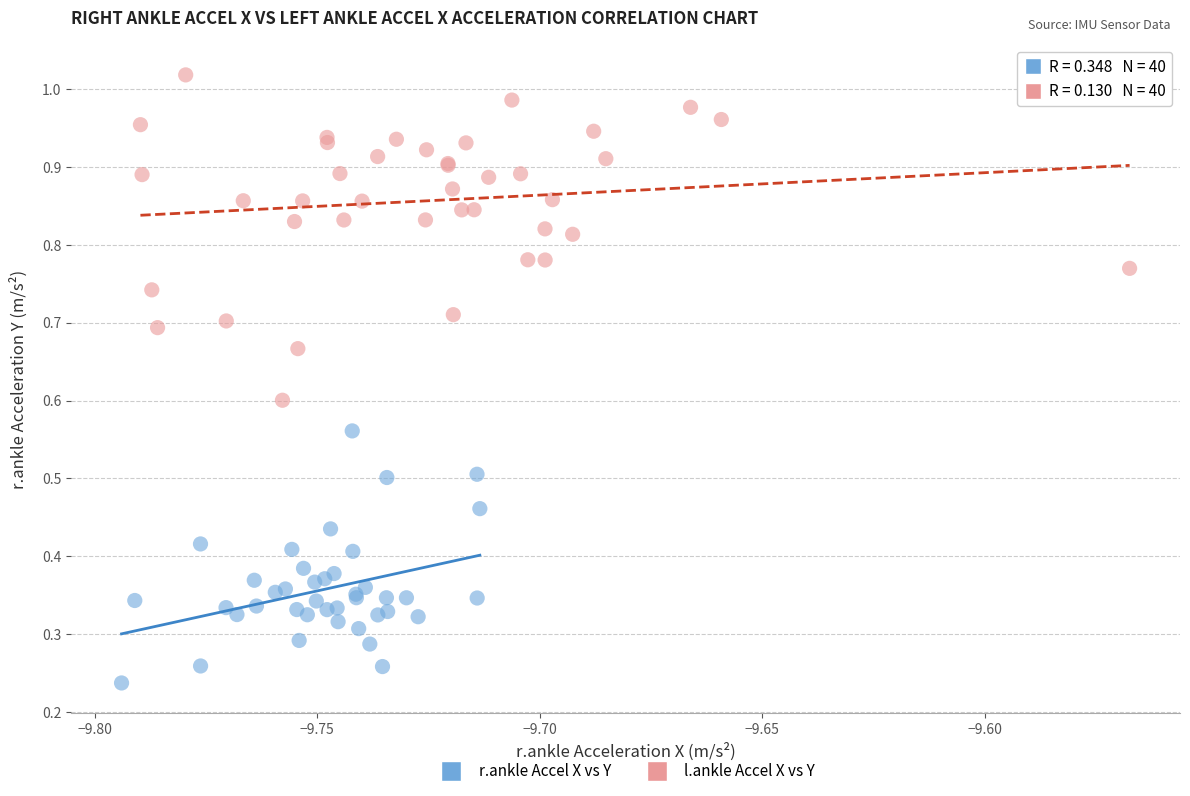

Which series contains the lowest Y value?

r.ankle Accel X vs Y